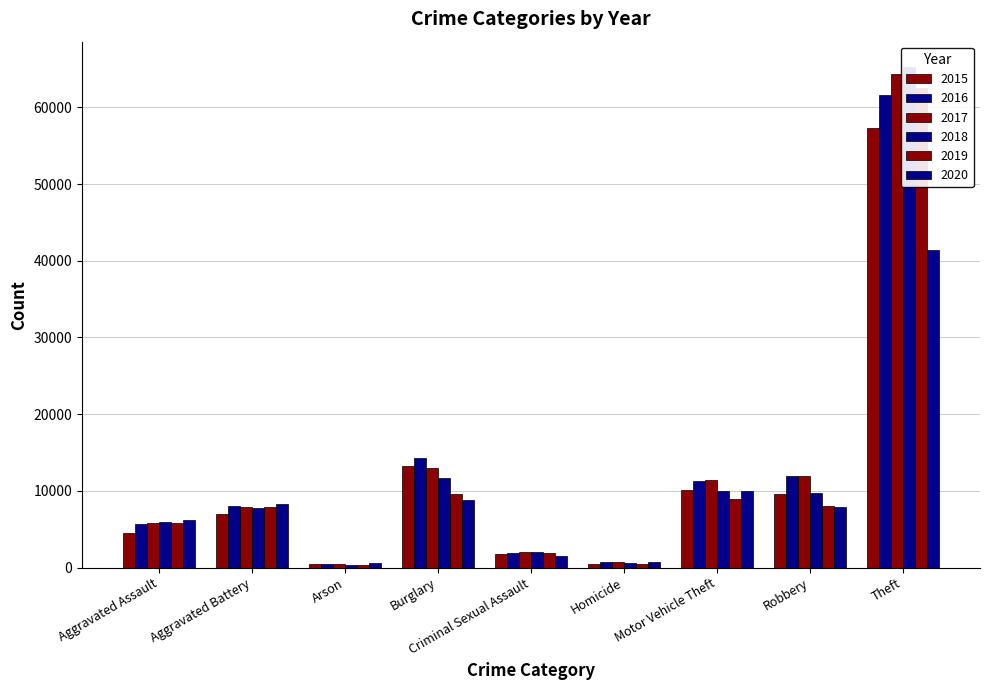

What is the difference between the maximum and second lowest values in the 2017 series?

63714